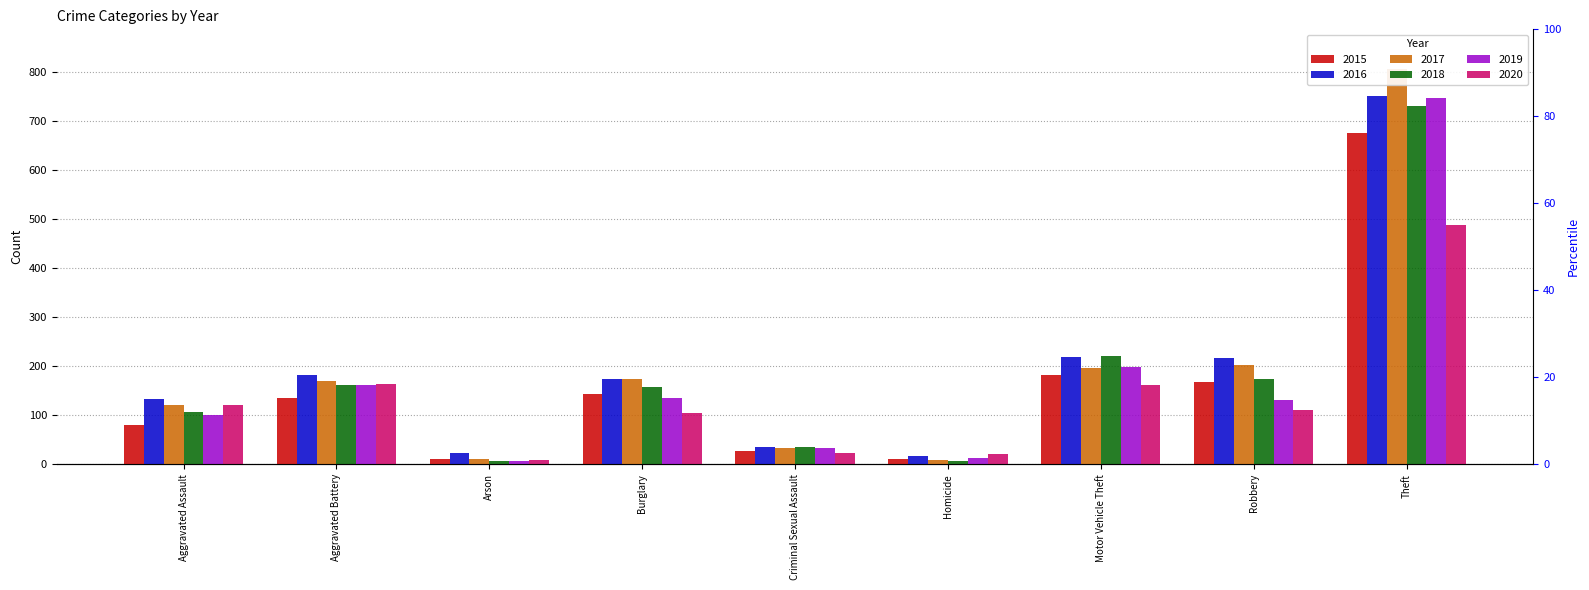

Which has a higher value, Aggravated Assault or Motor Vehicle Theft?

Motor Vehicle Theft